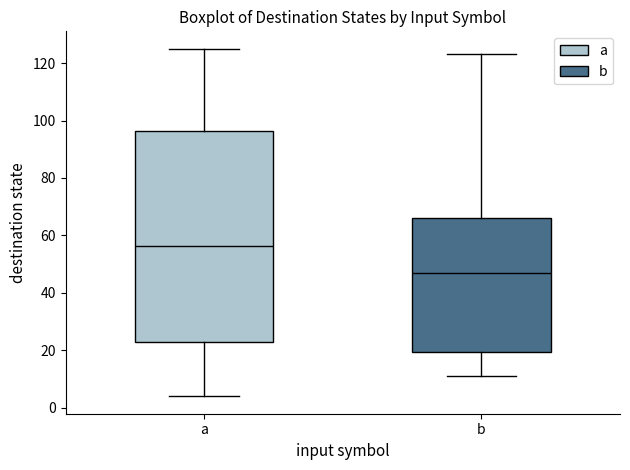

Reading left to right, read every box against the y-axis: the position of its median line, the range the box covers, and the ends of its whiskers. The values are not printed on the chart, so give them approximately, as read against the axis.

a: median 56, box 24 to 96, whiskers 4 to 126
b: median 48, box 20 to 66, whiskers 12 to 124